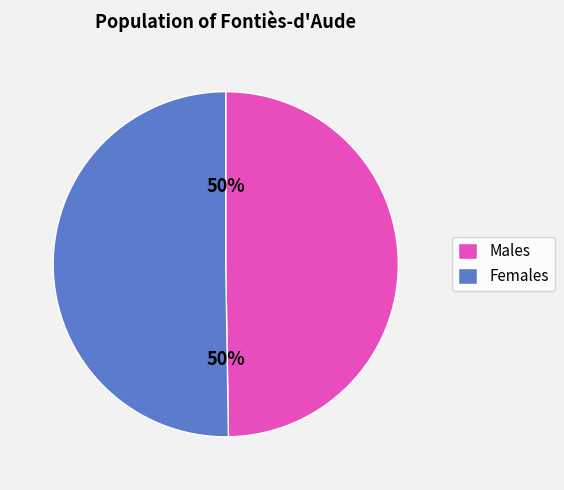

To the nearest percent, what is the average slice percentage?

50%